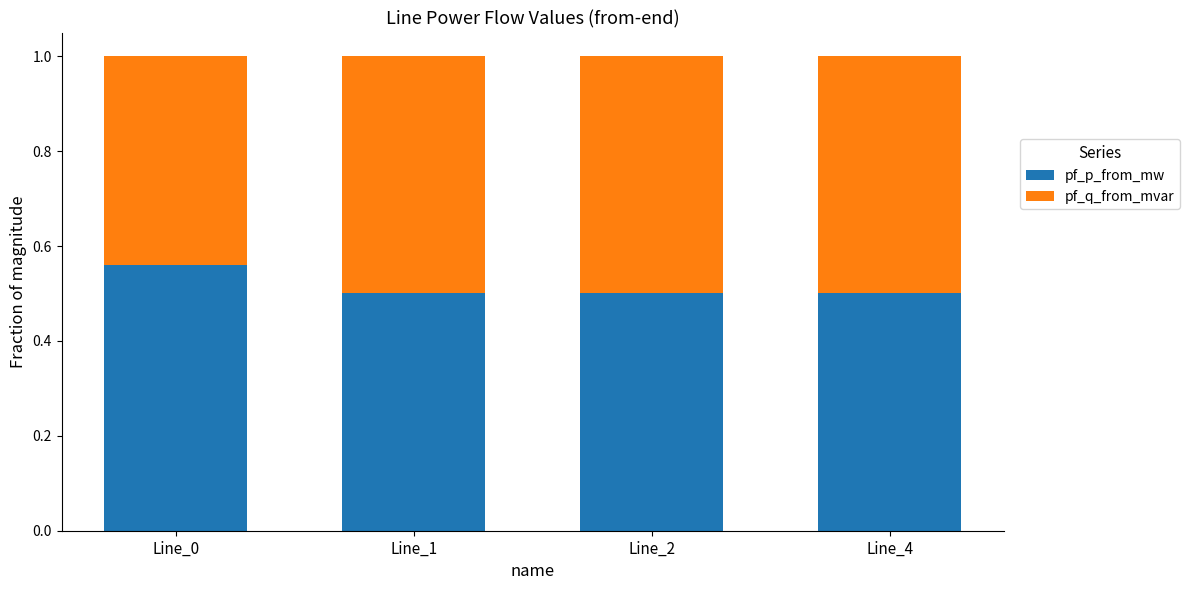

How many pf_p_from_mw values are between 0 and 1?

4